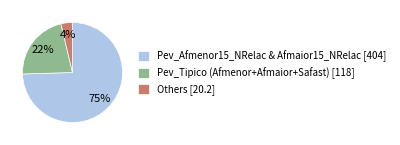

True or false: Pev_Tipico (Afmenor+Afmaior+Safast) [118] accounts for 22% of the total.

True